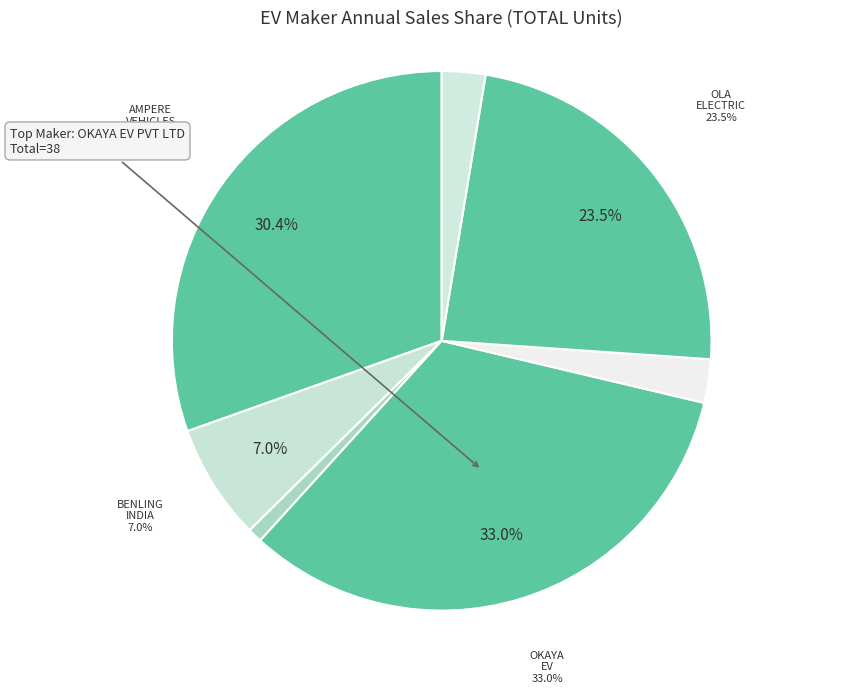

What is the change in value from AMPERE VEHICLES PRIVATE LIMITED to OKINAWA AUTOTECH PVT LTD?

-32